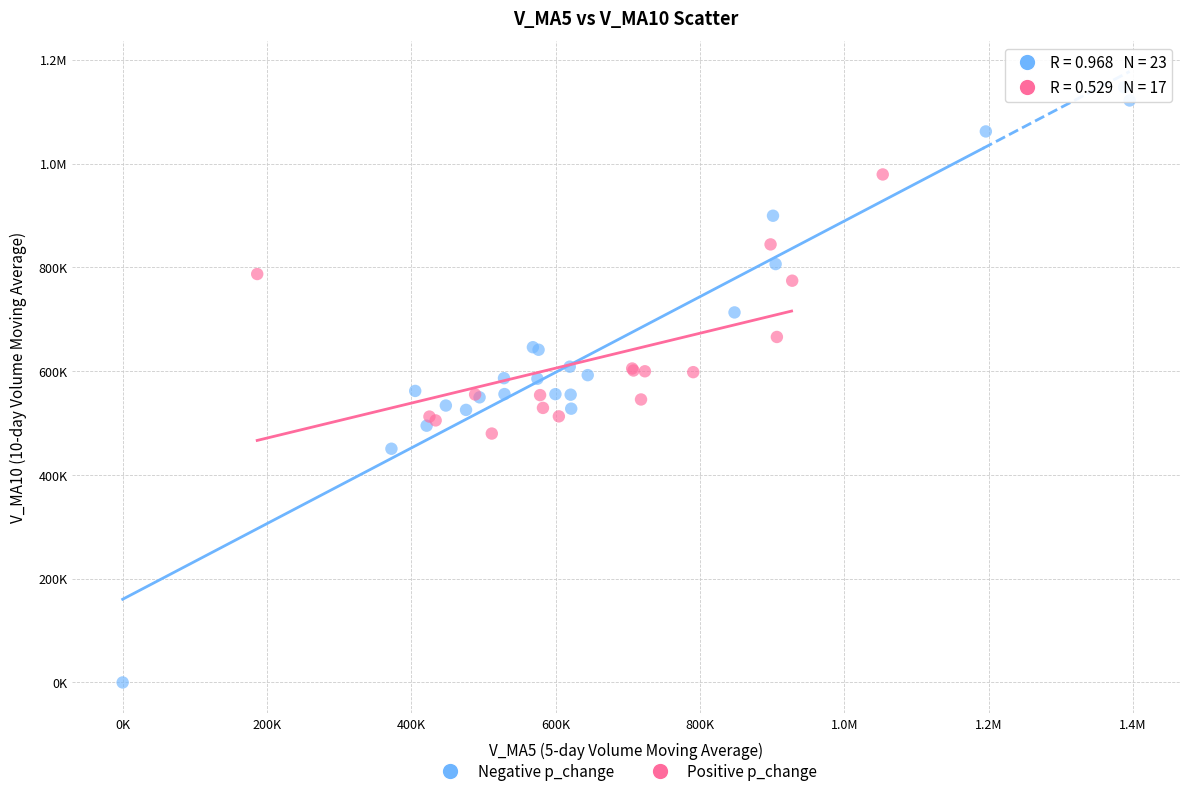

What are all the series names shown in the legend?

Negative p_change, Positive p_change